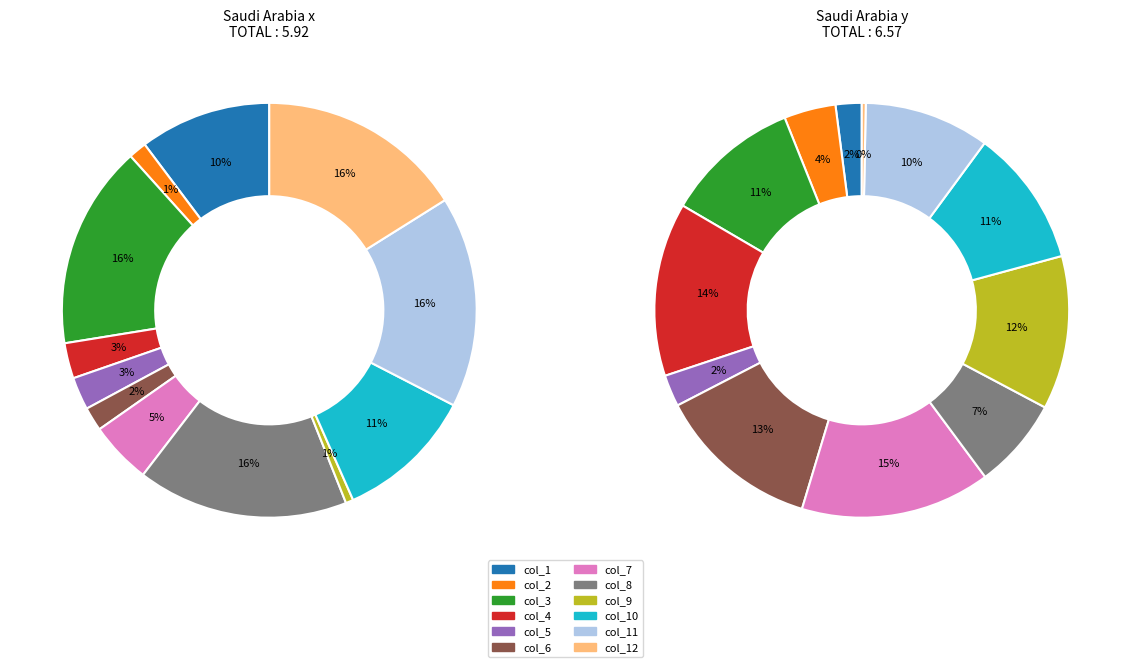

Which series has the largest range (max minus min)?

y